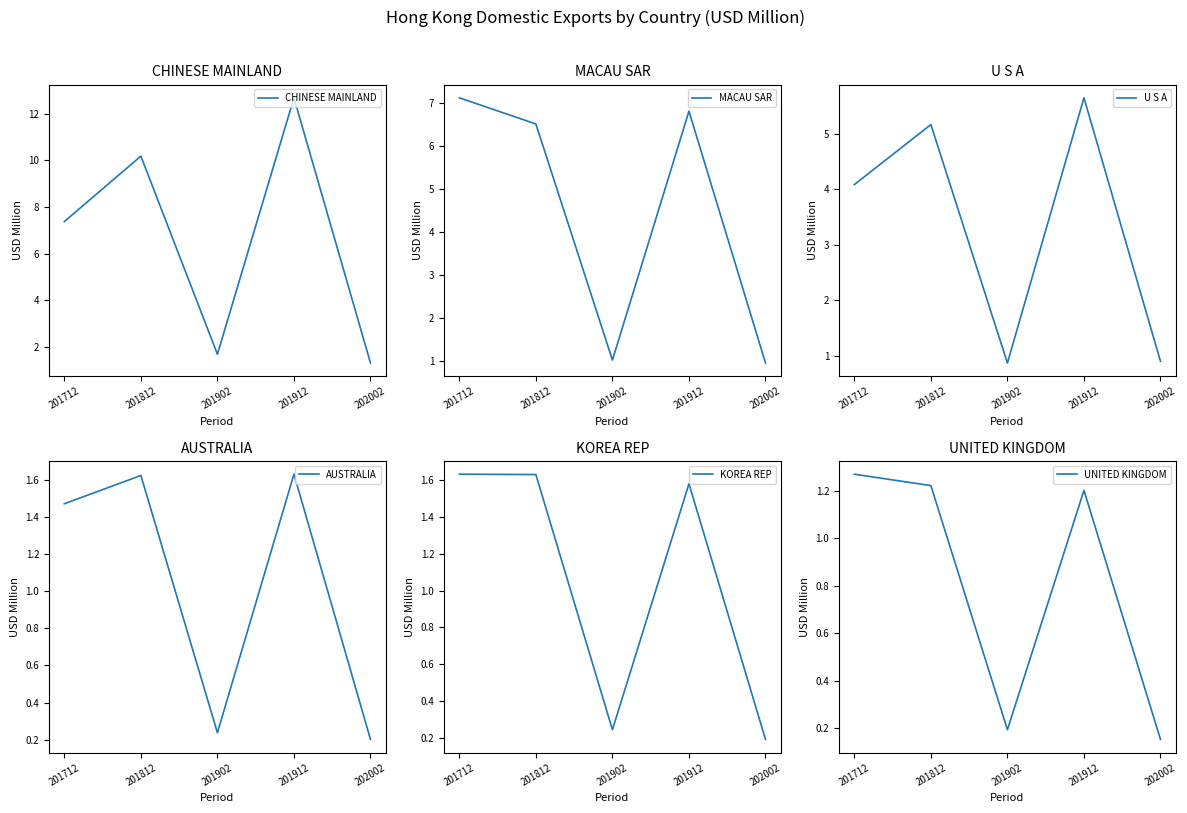

What is the value of the KOREA REP point at the 5th from the left?

0.2